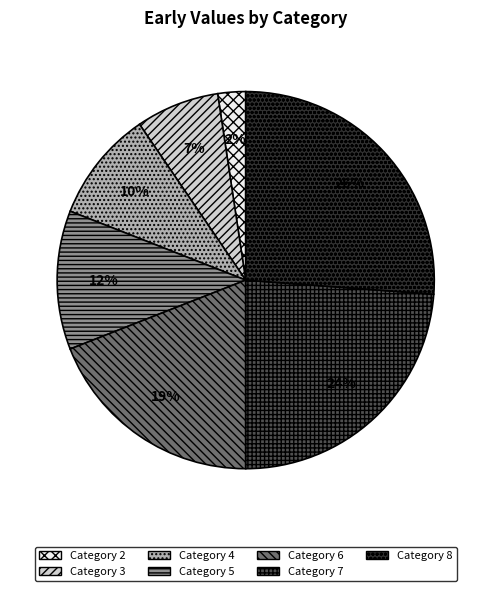

How many slices are in this pie chart?

7